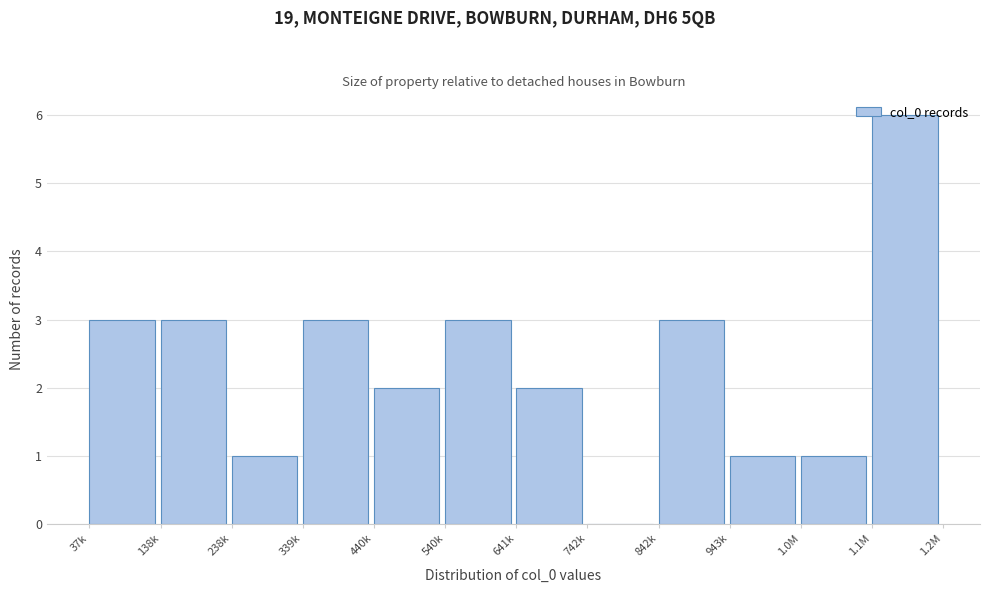

Approximately how many times larger is the value at 440k compared to 339k?

0.7